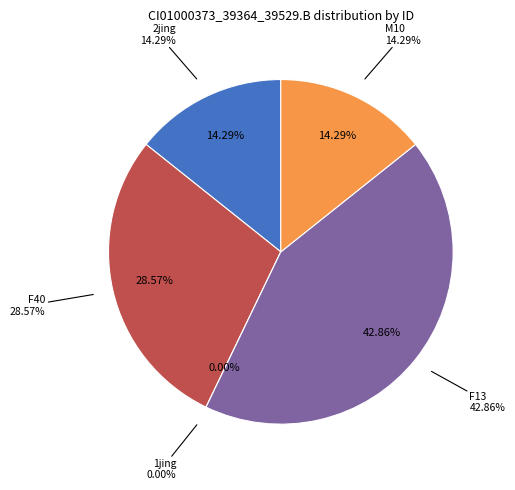

To the nearest percent, what is the average slice percentage?

20%